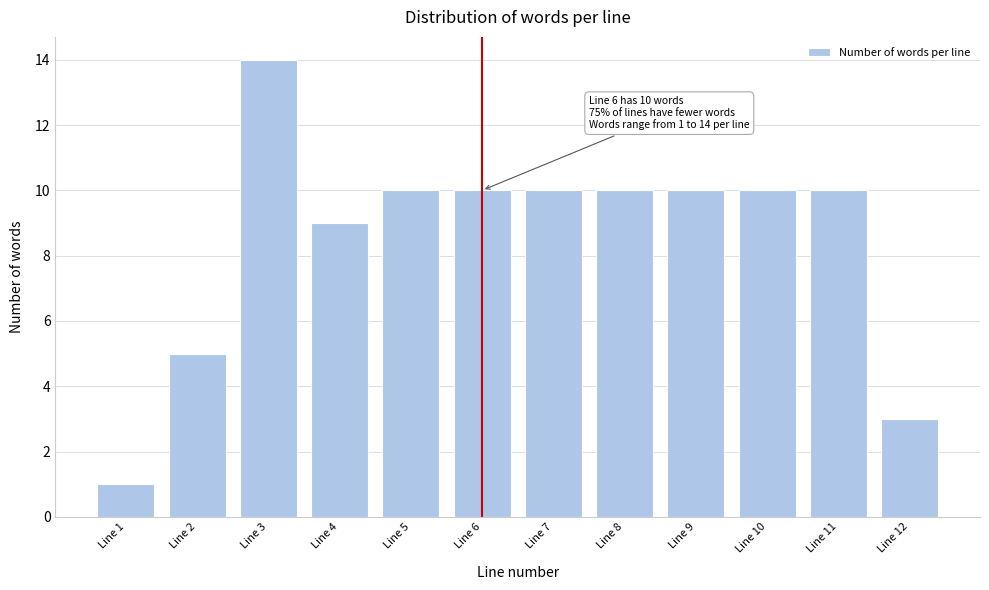

Reading left to right, what are all the values shown in this chart?

1	5	14	9	10	10	10	10	10	10	10	3